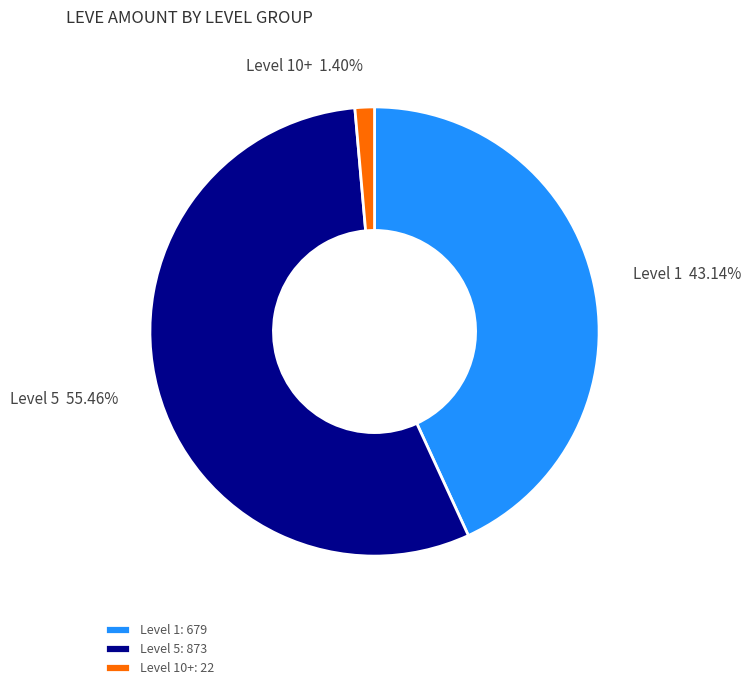

Is the sum of Level 10+ and Level 1 greater than half?

No